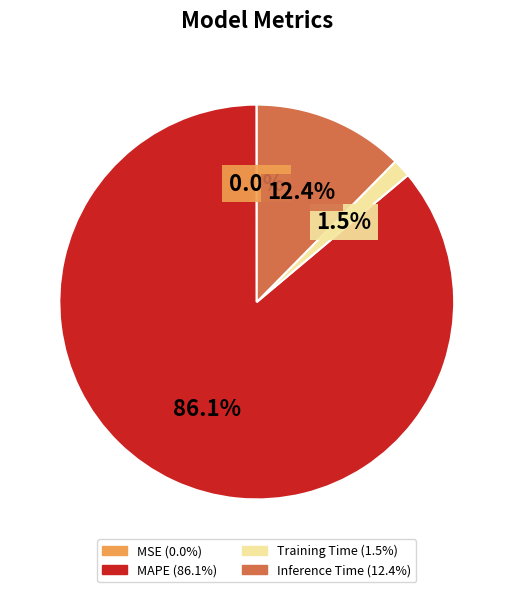

To the nearest percent, what is the combined percentage of Inference Time and MAPE?

98%